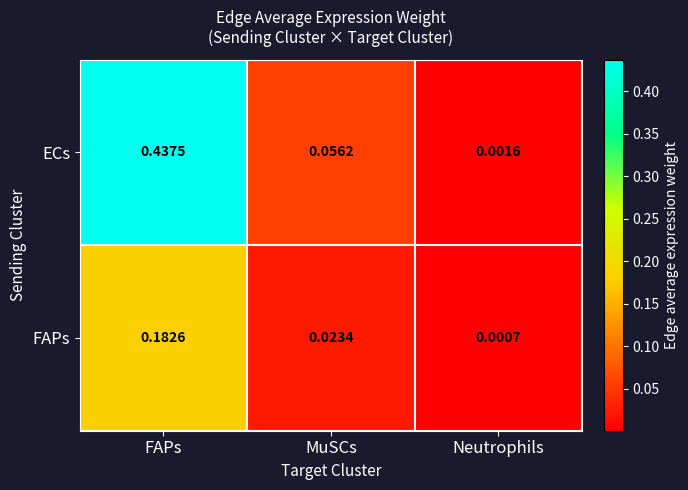

Rank the series by their average value, from highest to lowest.

ECs, FAPs